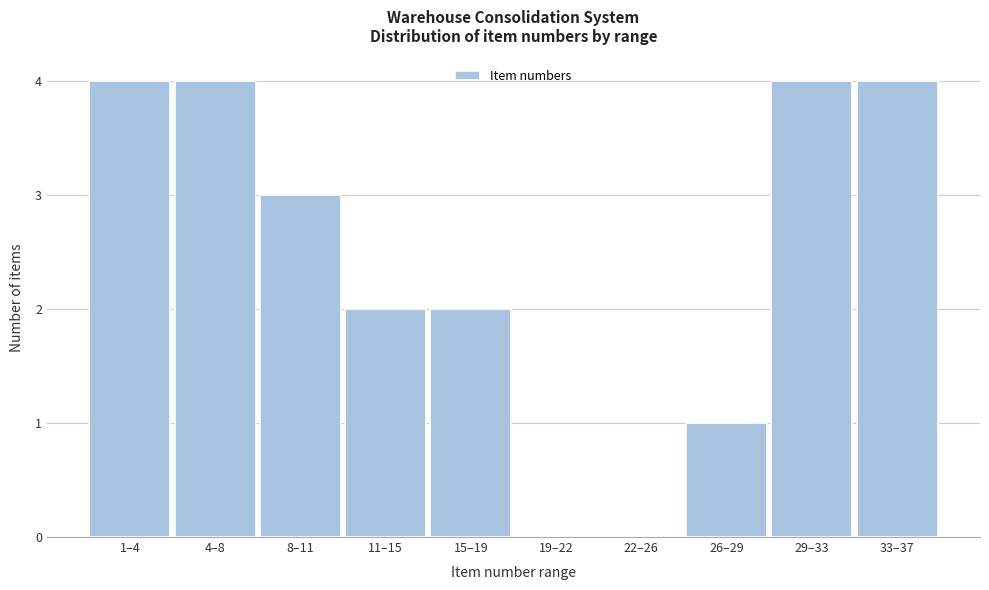

Reading left to right, extract all data points from this chart.

1–4=4	4–8=4	8–11=3	11–15=2	15–19=2	19–22=0	22–26=0	26–29=1	29–33=4	33–37=4